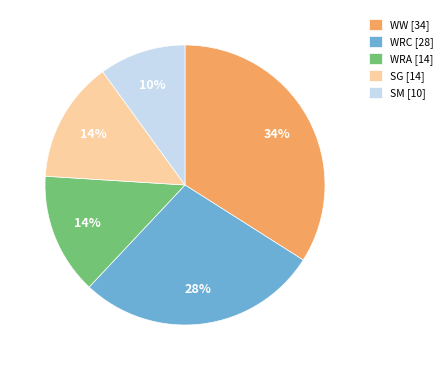

How many slices are in this pie chart?

5